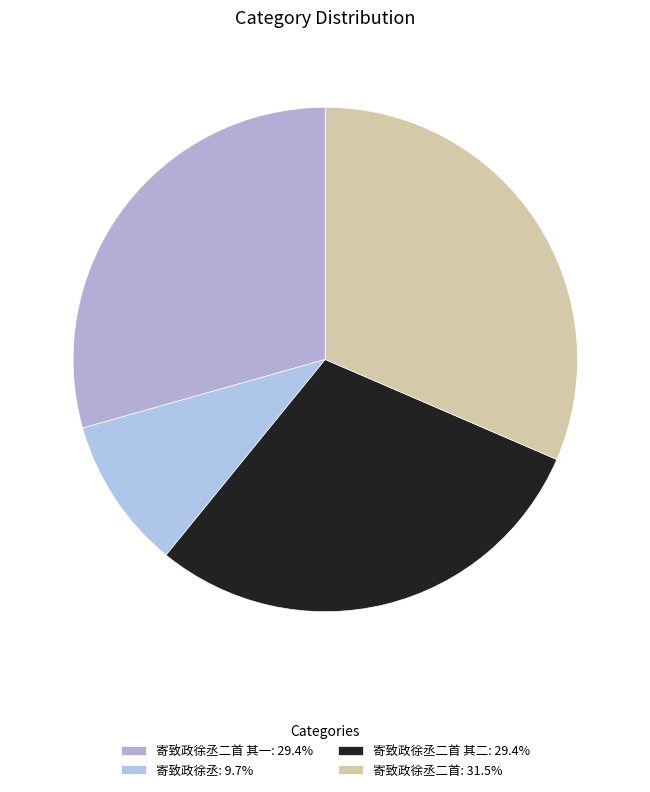

Count the number of slices in the pie.

4